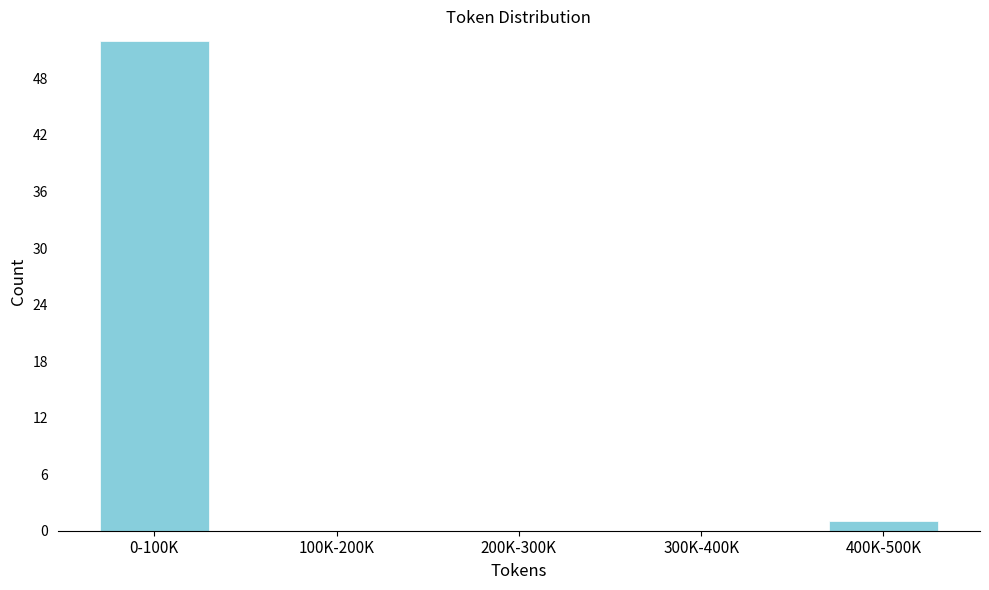

Reading left to right, extract all data points from this chart.

0-100K=52	100K-200K=0	200K-300K=0	300K-400K=0	400K-500K=1